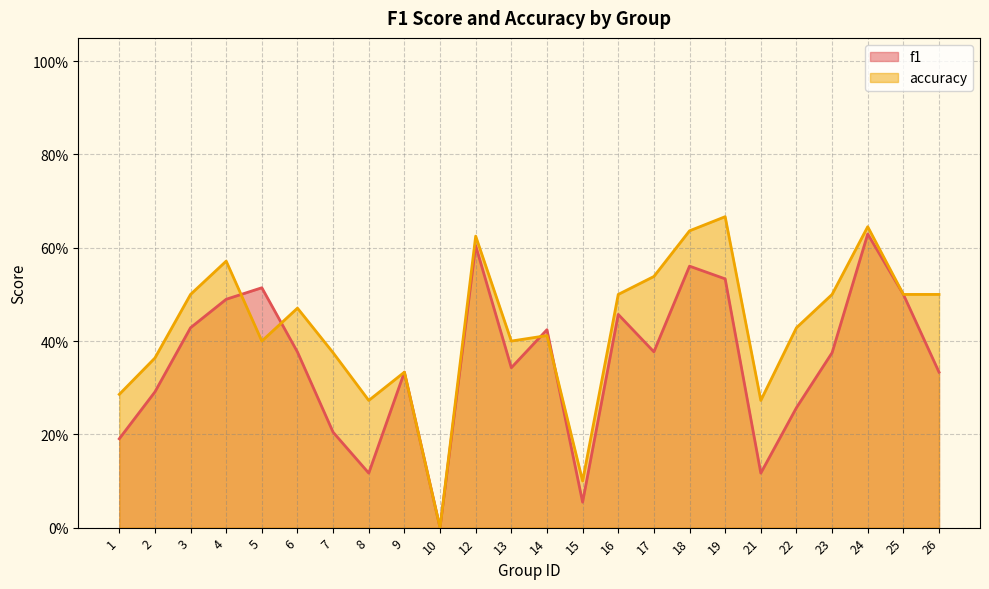

At which category does accuracy reach its first local peak?

4